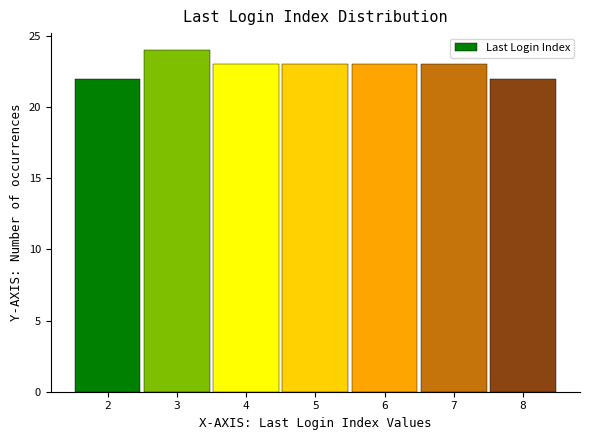

Reading left to right, list every bar in this chart as the range it spans on the x-axis followed by its height. The values are not printed on the chart, so give them approximately, as read against the axis.

1.5 to 2.5: 22
2.5 to 3.5: 24
3.5 to 4.5: 23
4.5 to 5.5: 23
5.5 to 6.5: 23
6.5 to 7.5: 23
7.5 to 8.5: 22